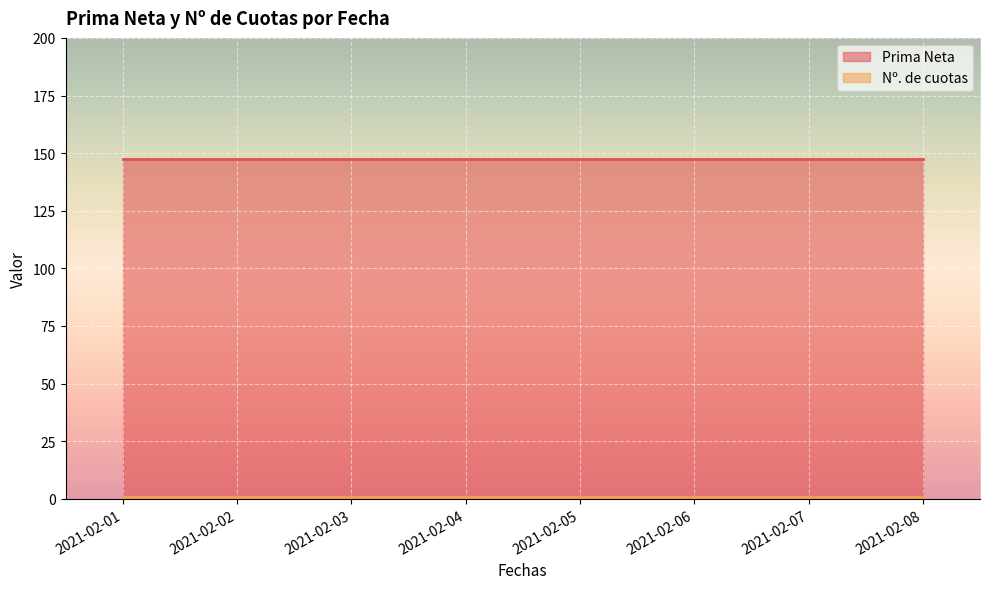

At 2021-02-02, list the series in order from largest to smallest.

Prima Neta, Nº. de cuotas